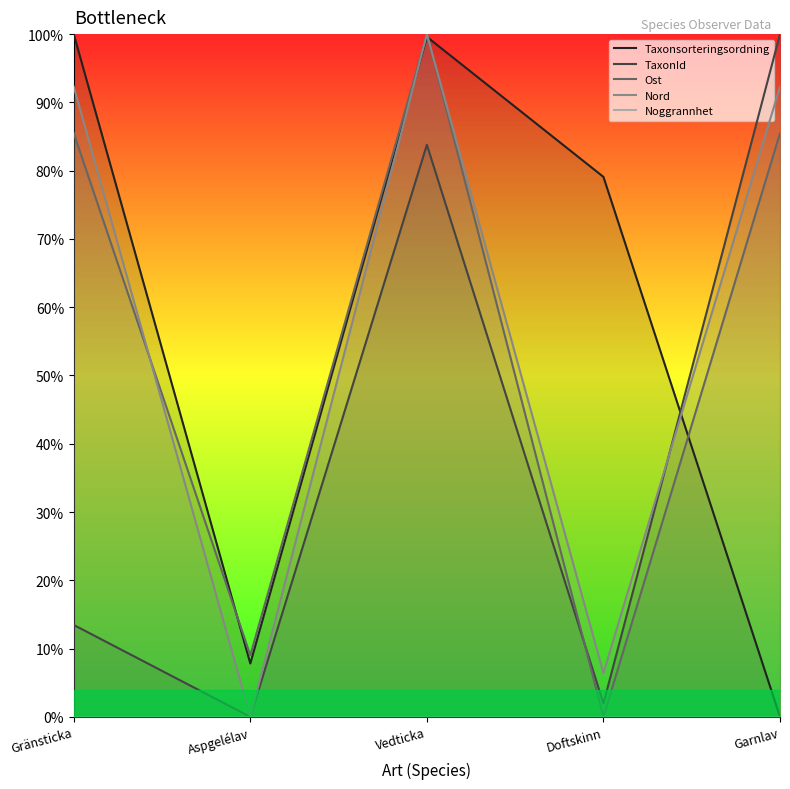

What is the label of the 1st point from the right?

Garnlav